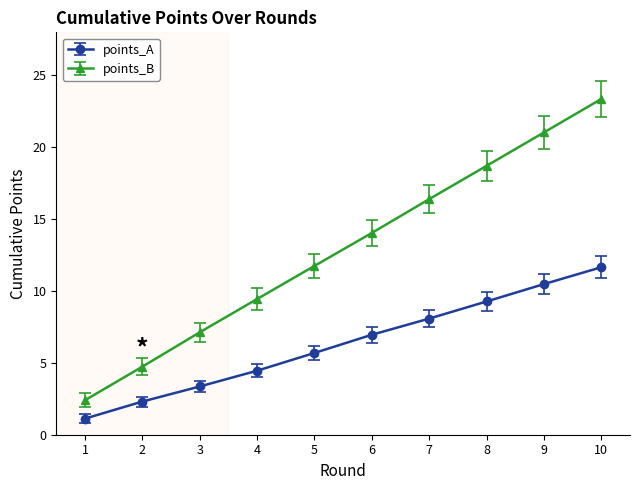

What is the sum of the points_A values at 6 and 7?

15.0